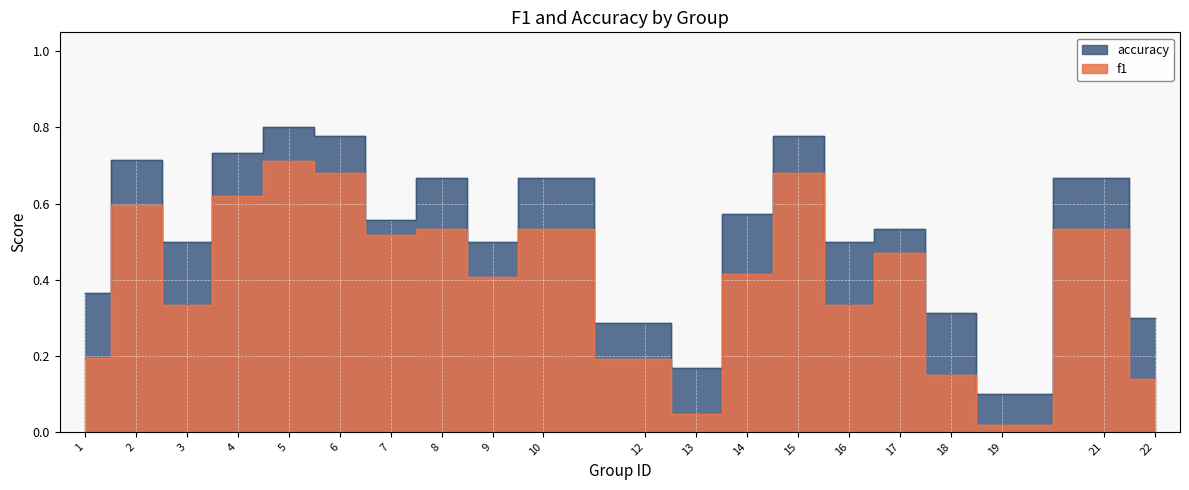

At which label does accuracy reach its minimum?

19